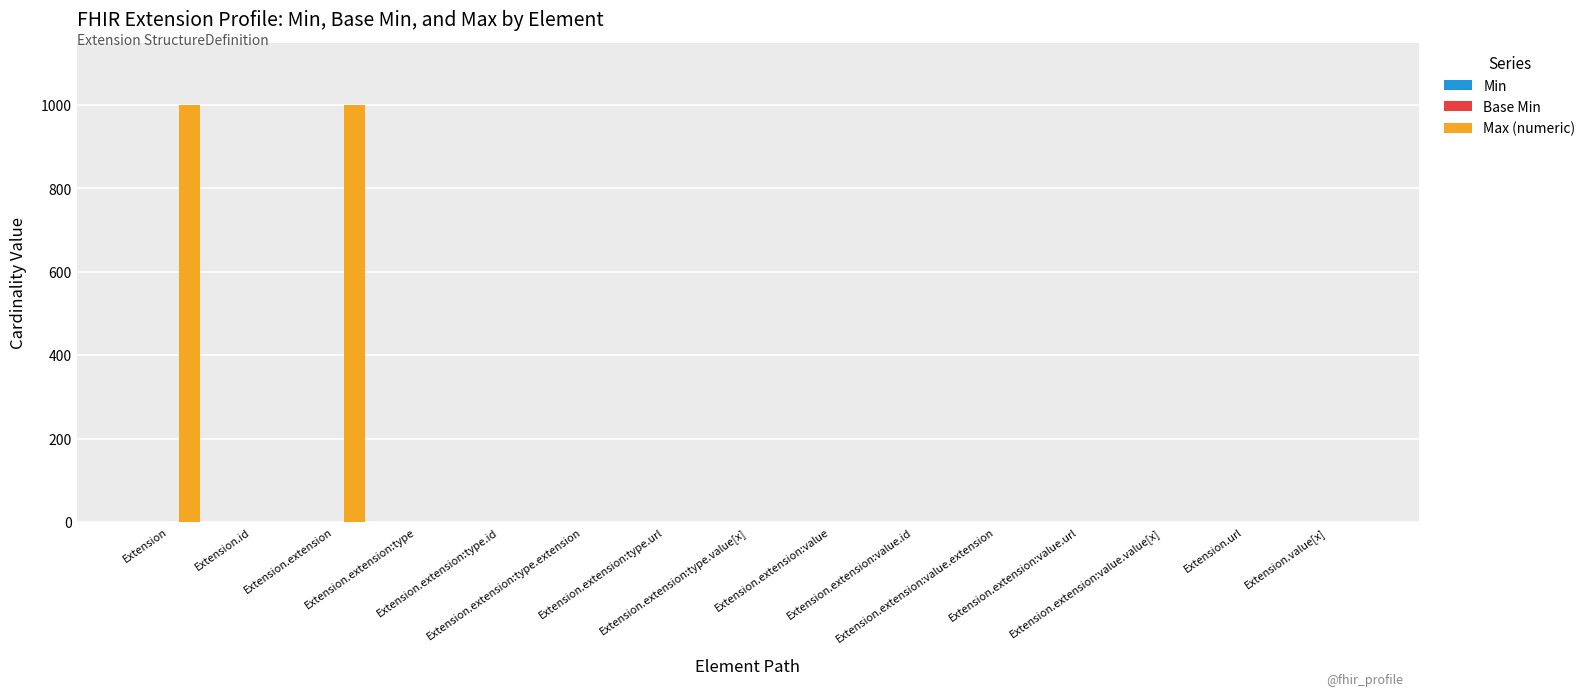

Where does the Max (numeric) series first go above 1?

Extension